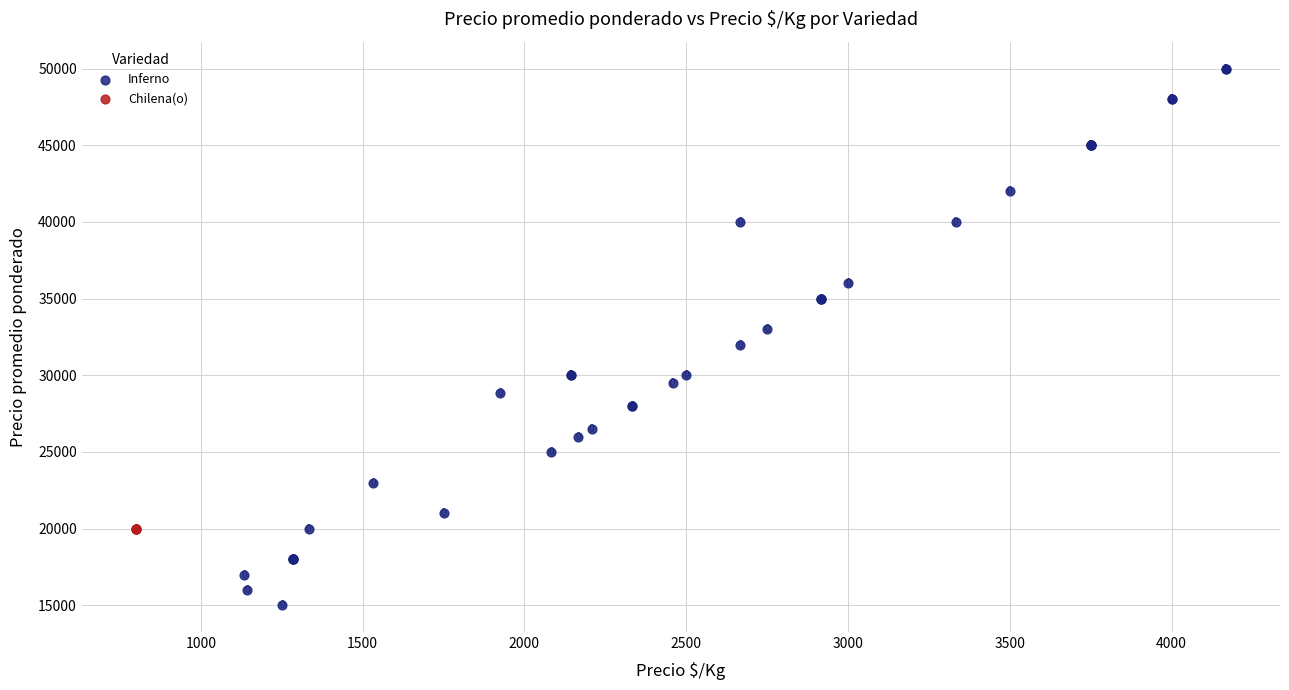

Which series reaches the maximum Y coordinate?

Inferno